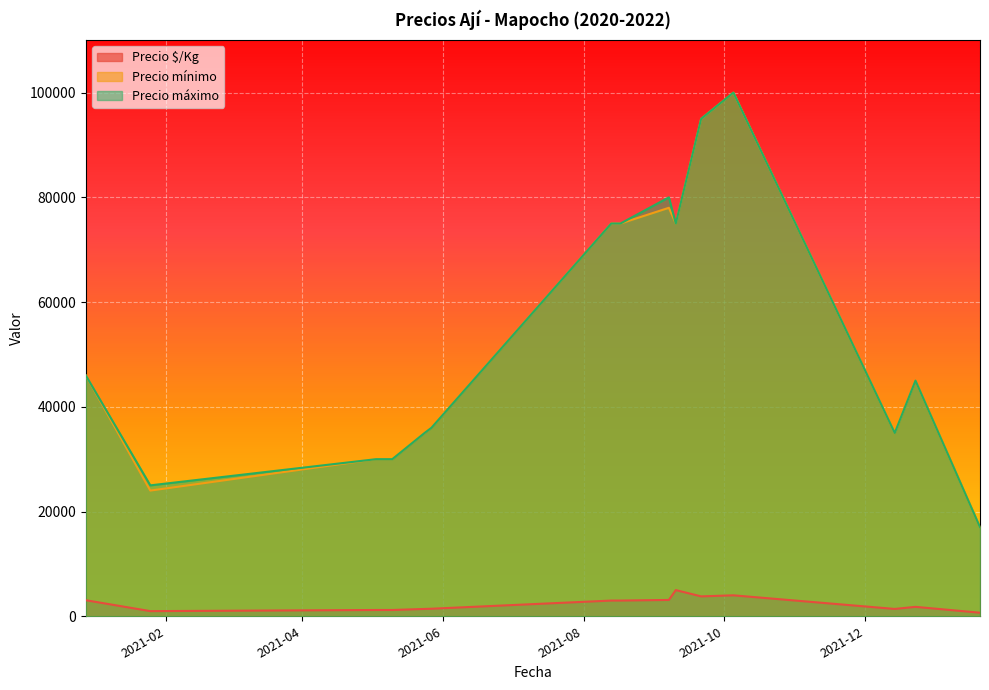

Is it true that Precio mínimo equals 24000 at 2021-01-25?

True